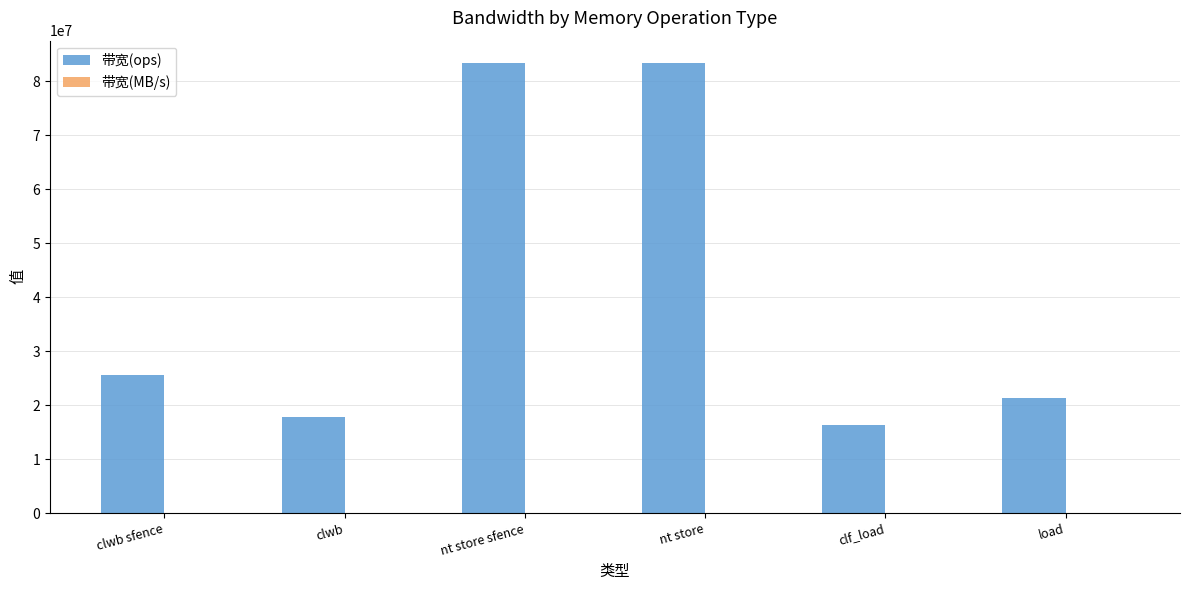

Which series has the largest total across all categories?

带宽(ops)